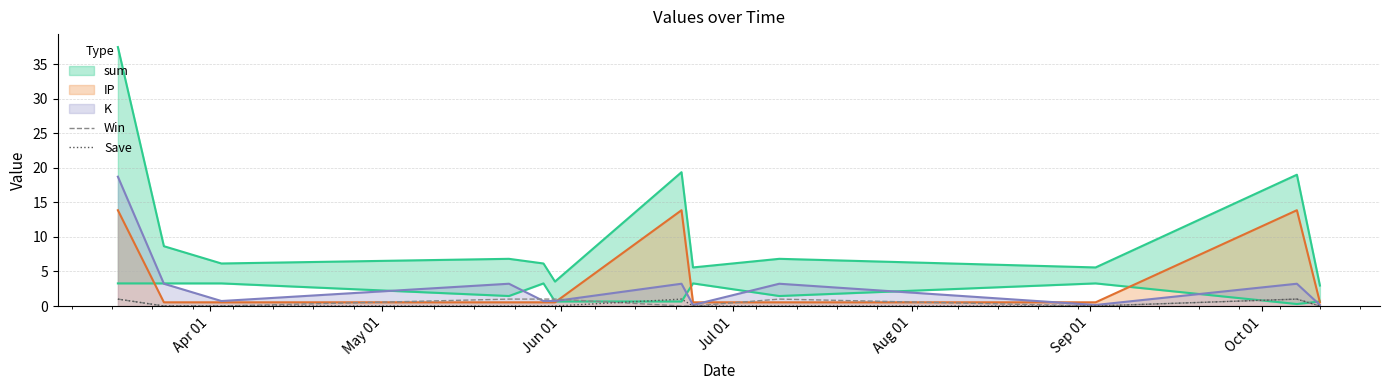

How many times do Save and Win cross each other?

1